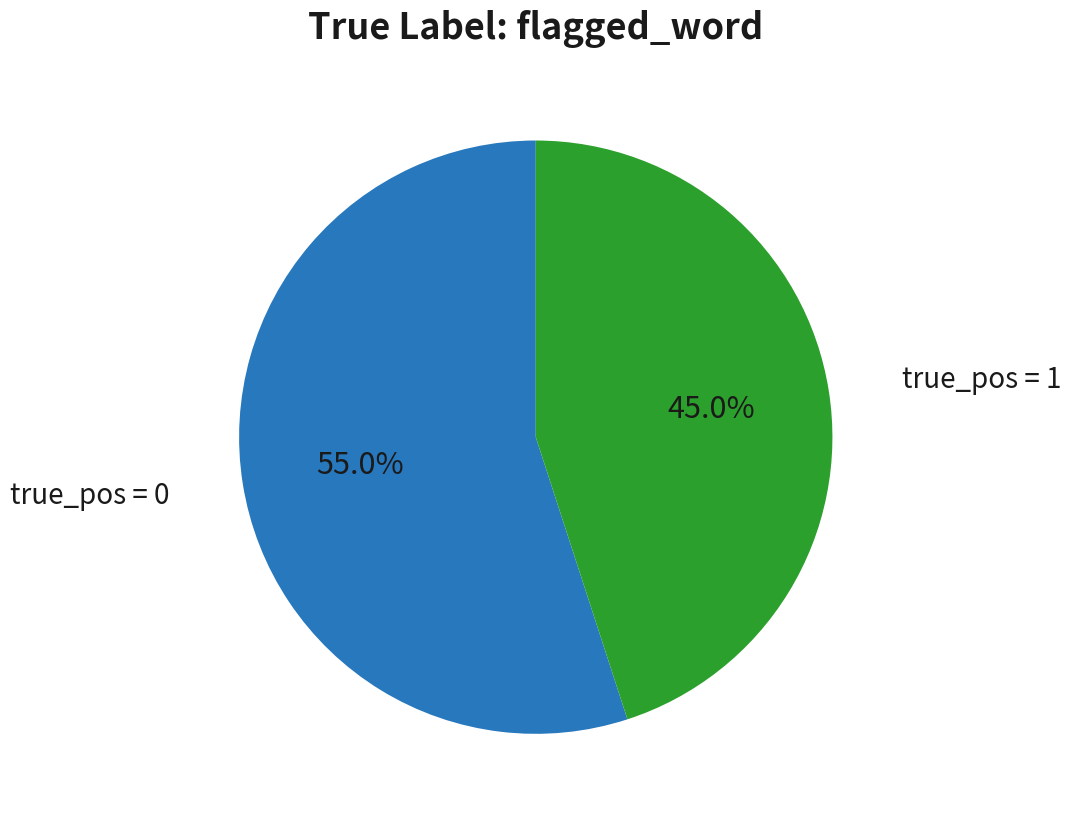

Count the number of slices in the pie.

2